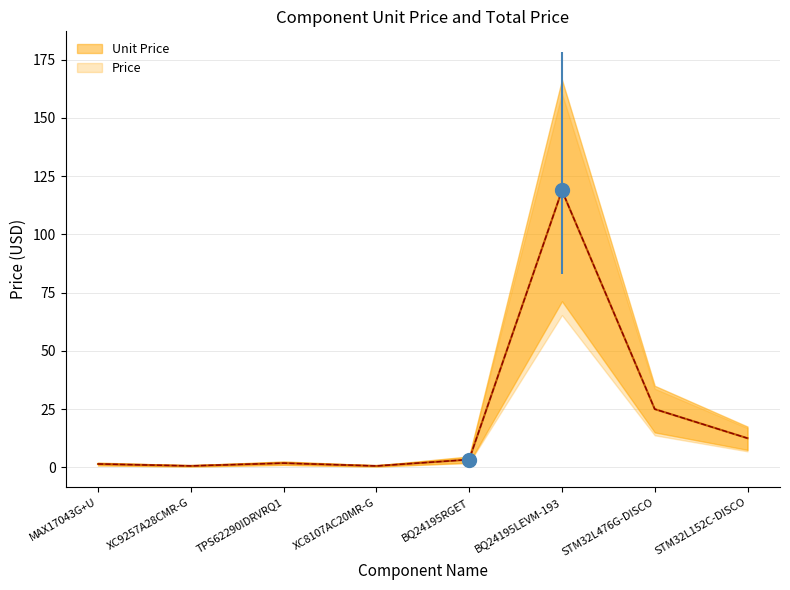

True or false: Unit Price has more than 1 points higher than both neighbors.

True